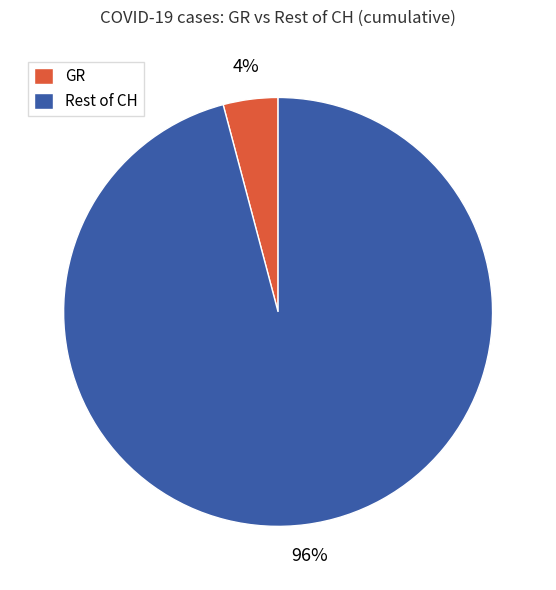

Is it true that Rest of CH is 96% of the pie?

True